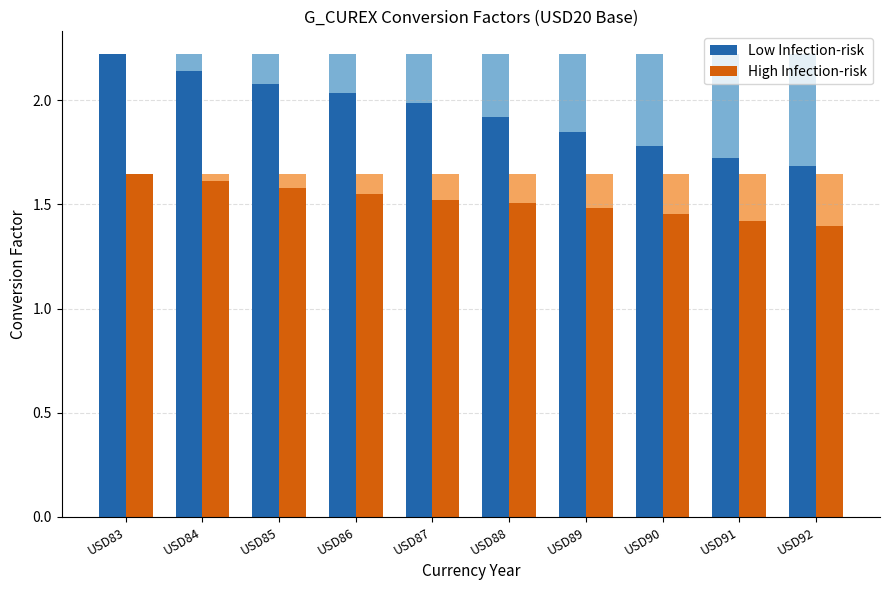

What is the value of the High Infection-risk bar at the 7th from the left?

1.5